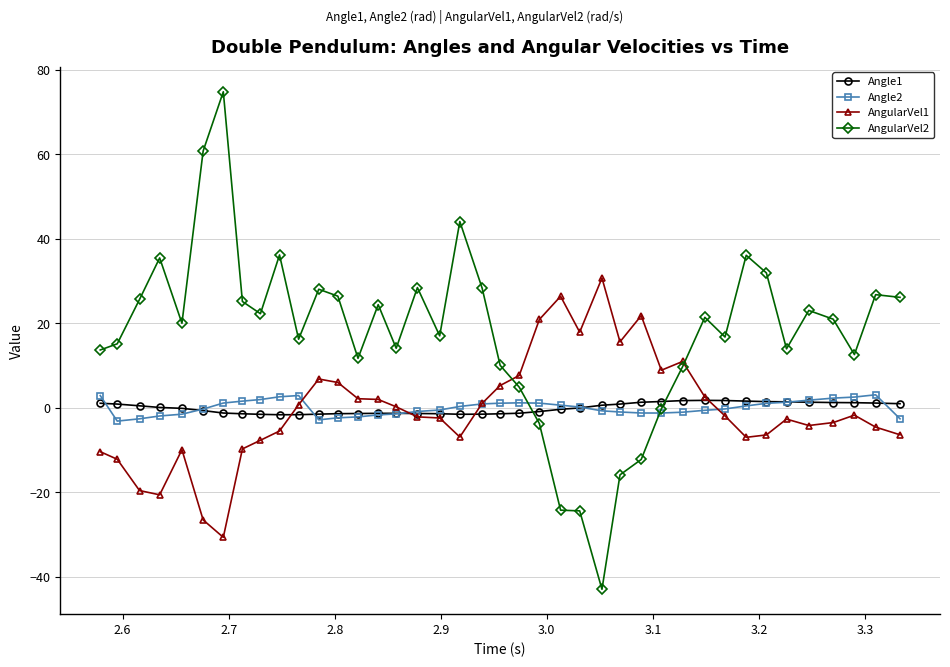

True or false: AngularVel2 has more than 0 points higher than both neighbors.

True